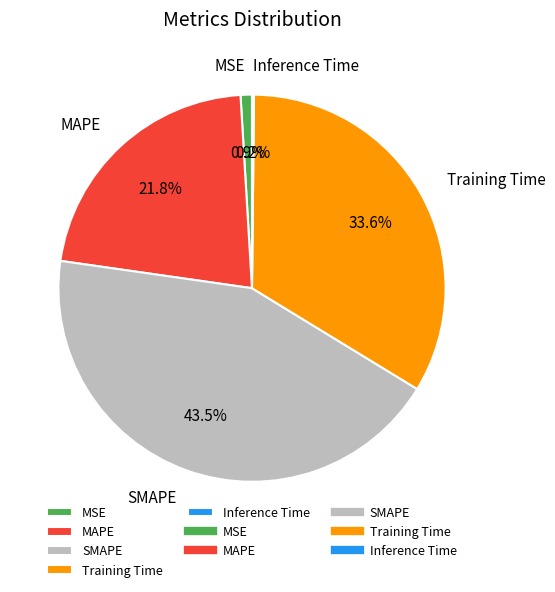

Does any single category account for the majority?

No